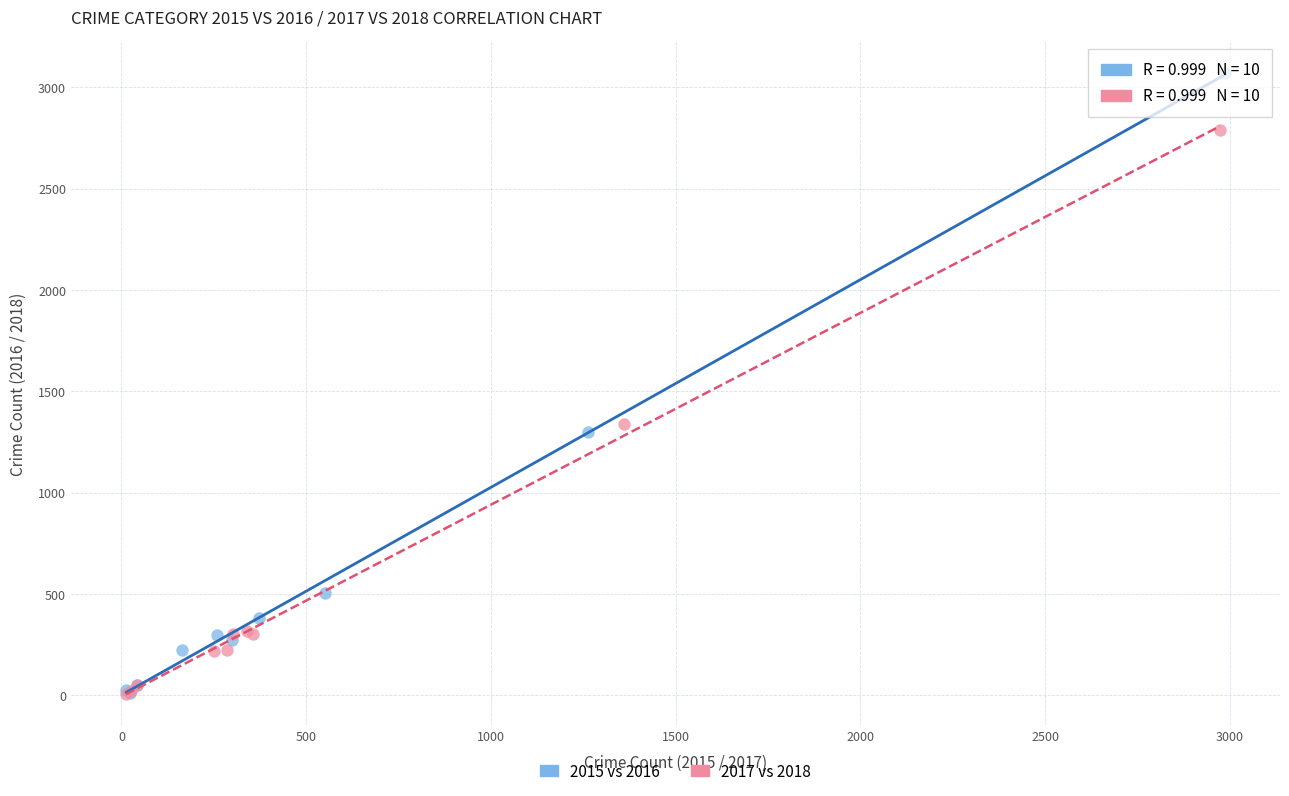

What are all the series names shown in the legend?

2015 vs 2016, 2017 vs 2018